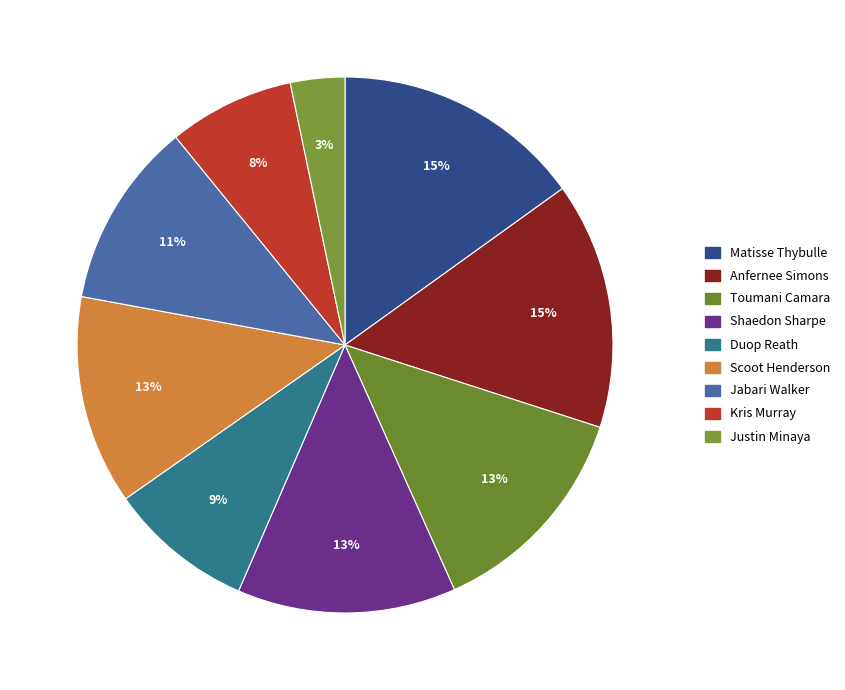

Is there any slice that represents more than half of the pie?

No